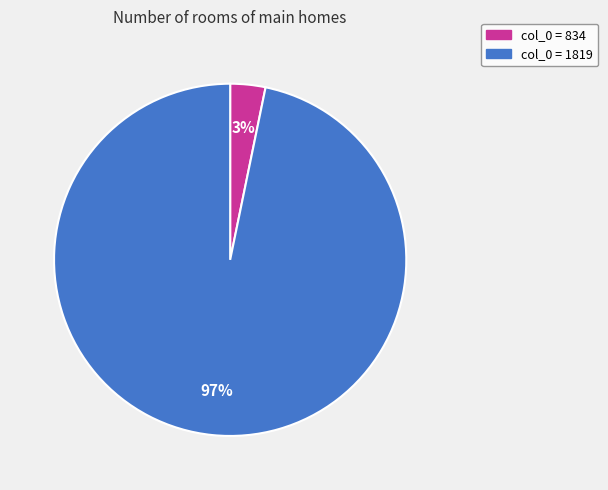

To the nearest percent, what is the difference between the largest and smallest slice percentages?

94%